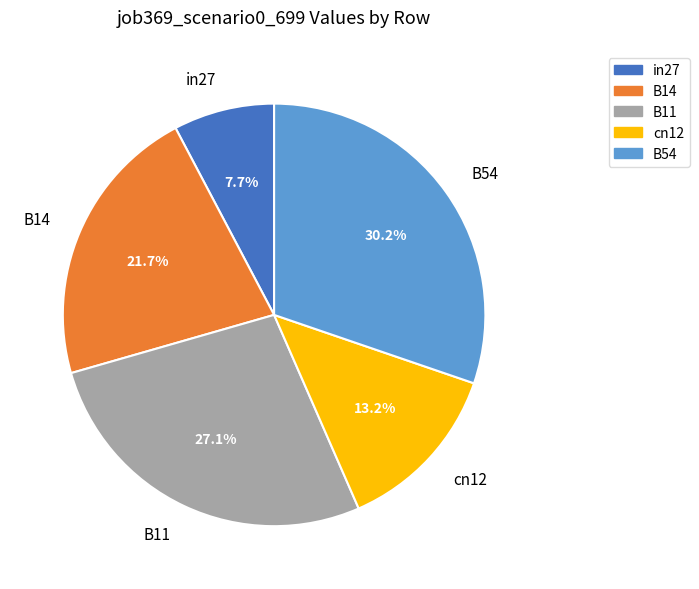

What percentage do B14 and B54 together represent?

52.0%